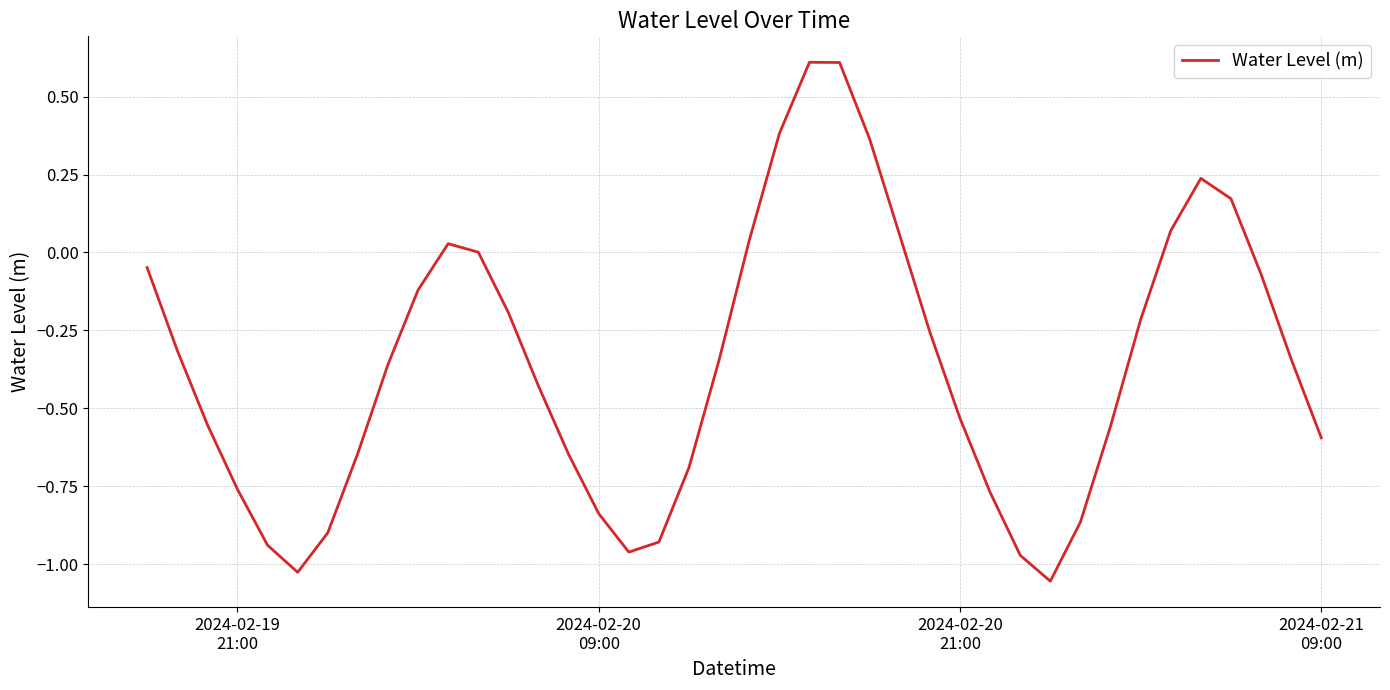

What is the difference between the maximum and minimum values?

1.7